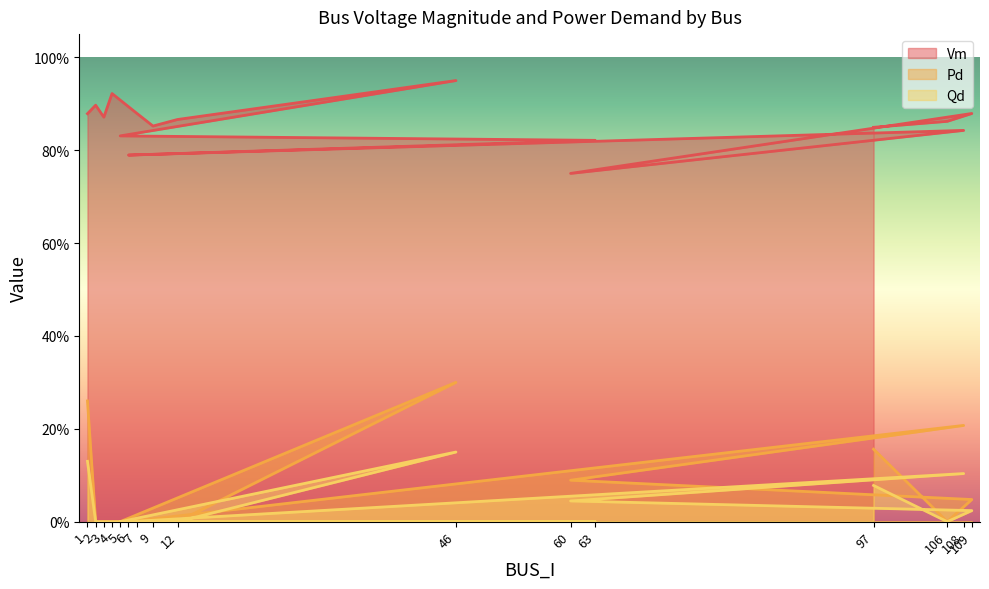

The Pd series shows 0.1 at 5. True or false?

False